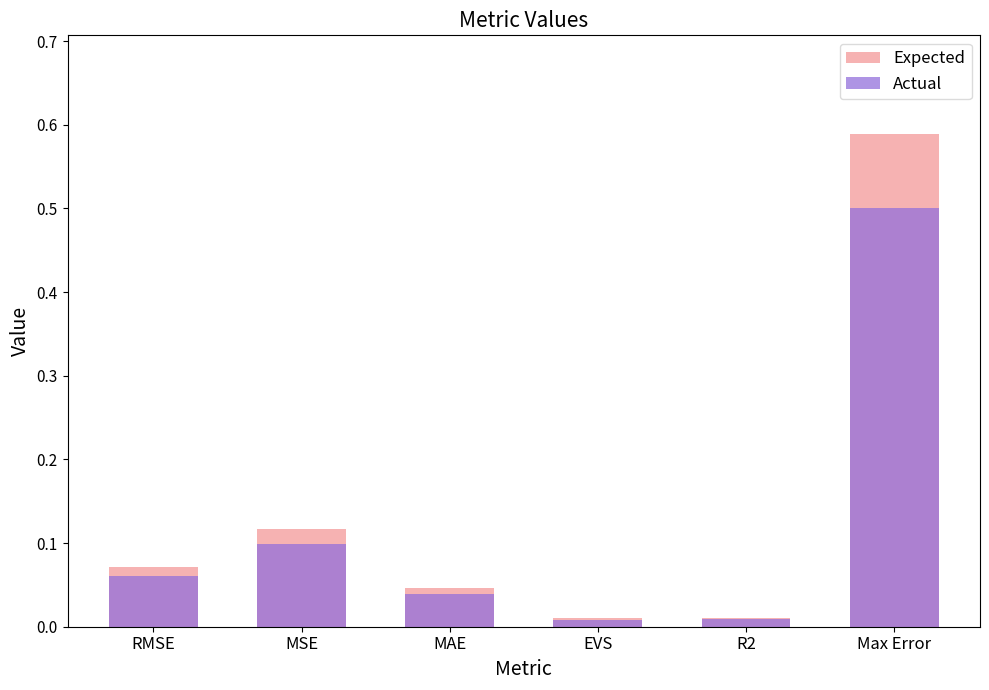

True or false: Actual has a value of 0.0 at R2.

False